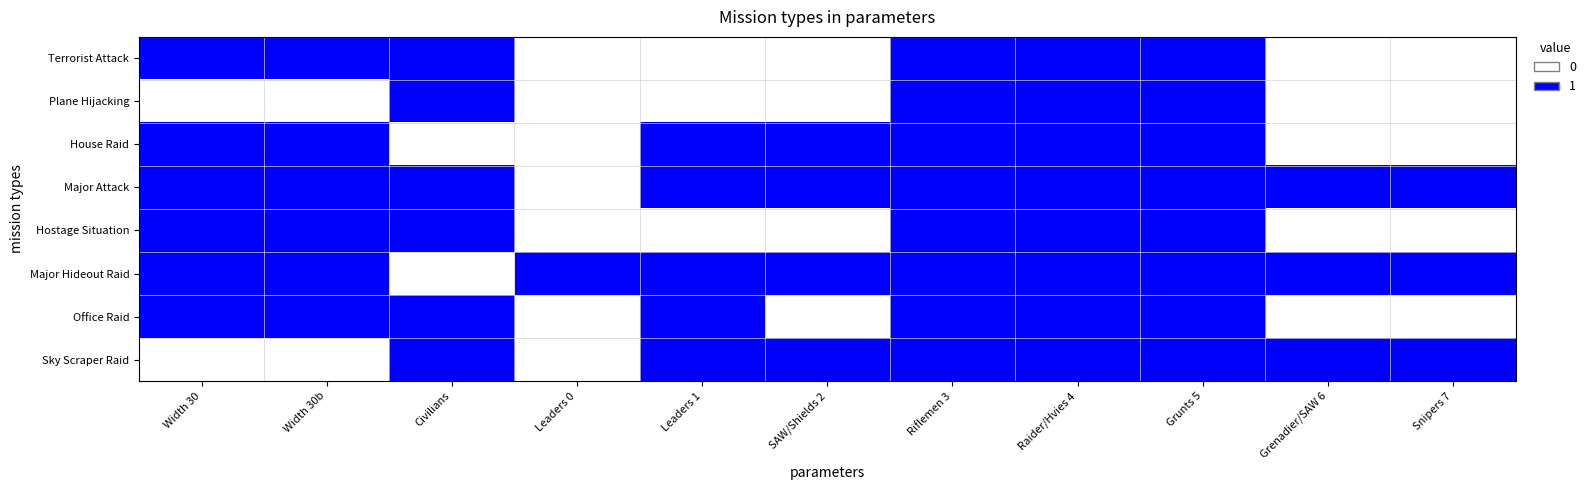

List the series in order of their peak value, highest first.

Terrorist Attack, Plane Hijacking, House Raid, Major Attack, Hostage Situation, Major Hideout Raid, Office Raid, Sky Scraper Raid